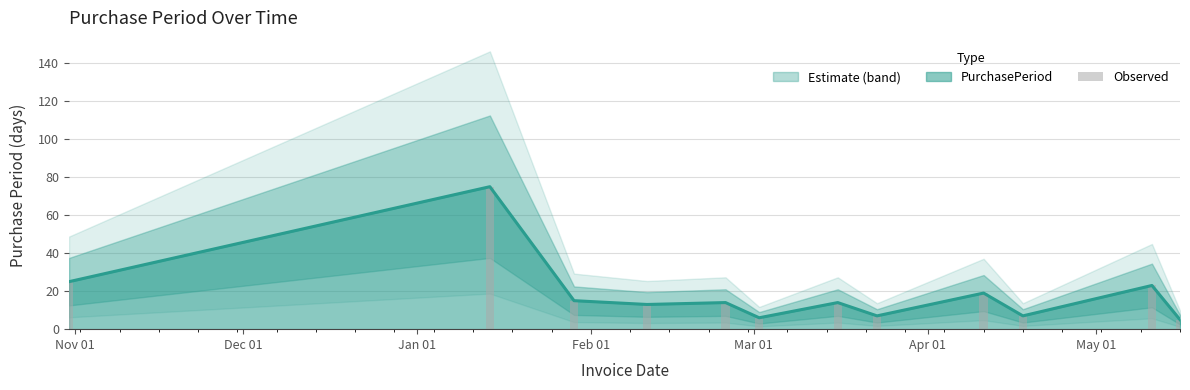

Where is the data nearest to the value 40?

Nov 01